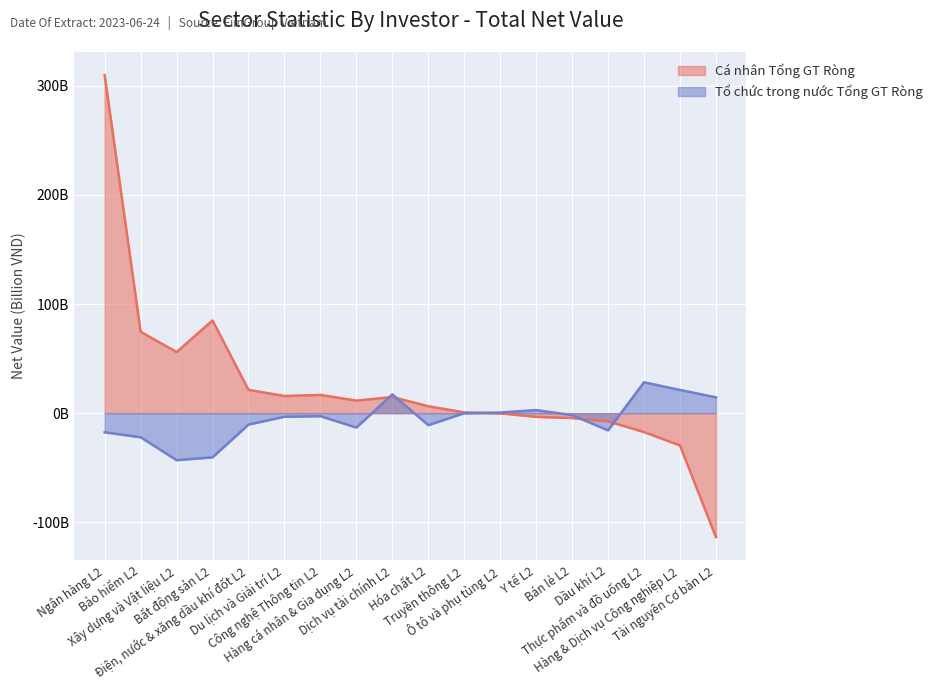

What is the spread (max minus min) of values at Điện, nước & xăng dầu khí đốt L2?

31.8